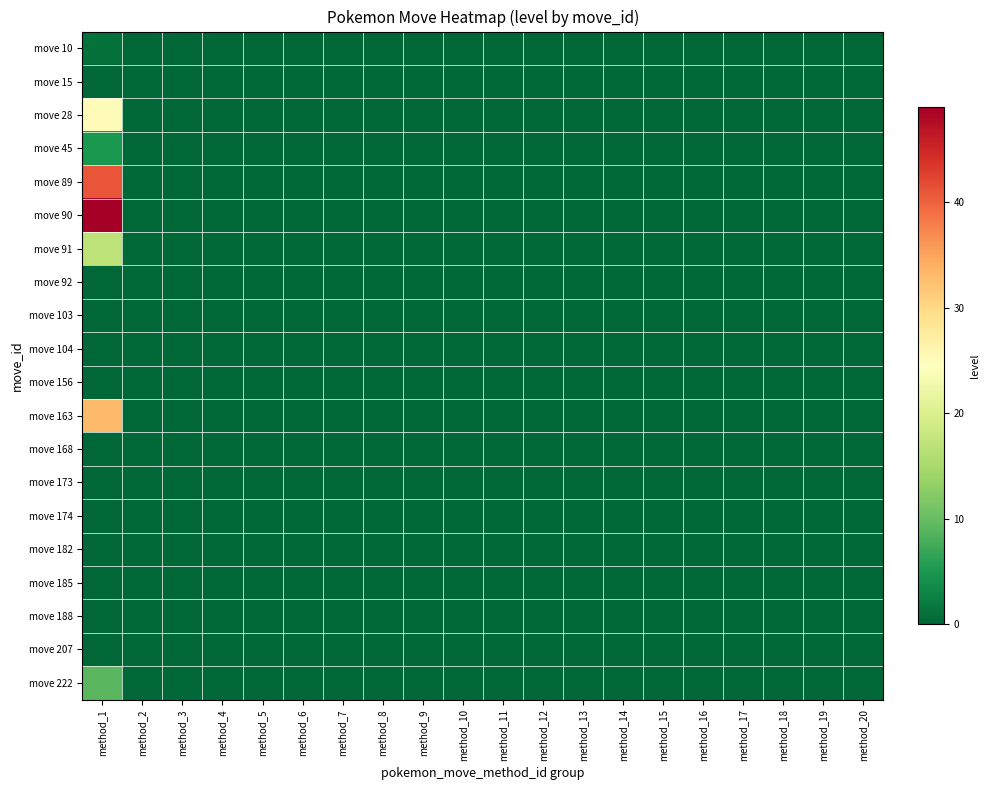

Reading left to right, extract all data points from this chart.

move 10: method_1=1	method_2=0	method_3=0	method_4=0	method_5=0	method_6=0	method_7=0	method_8=0	method_9=0	method_10=0	method_11=0	method_12=0	method_13=0	method_14=0	method_15=0	method_16=0	method_17=0	method_18=0	method_19=0	method_20=0
move 15: method_1=0	method_2=0	method_3=0	method_4=0	method_5=0	method_6=0	method_7=0	method_8=0	method_9=0	method_10=0	method_11=0	method_12=0	method_13=0	method_14=0	method_15=0	method_16=0	method_17=0	method_18=0	method_19=0	method_20=0
move 28: method_1=25	method_2=0	method_3=0	method_4=0	method_5=0	method_6=0	method_7=0	method_8=0	method_9=0	method_10=0	method_11=0	method_12=0	method_13=0	method_14=0	method_15=0	method_16=0	method_17=0	method_18=0	method_19=0	method_20=0
move 45: method_1=5	method_2=0	method_3=0	method_4=0	method_5=0	method_6=0	method_7=0	method_8=0	method_9=0	method_10=0	method_11=0	method_12=0	method_13=0	method_14=0	method_15=0	method_16=0	method_17=0	method_18=0	method_19=0	method_20=0
move 89: method_1=41	method_2=0	method_3=0	method_4=0	method_5=0	method_6=0	method_7=0	method_8=0	method_9=0	method_10=0	method_11=0	method_12=0	method_13=0	method_14=0	method_15=0	method_16=0	method_17=0	method_18=0	method_19=0	method_20=0
move 90: method_1=49	method_2=0	method_3=0	method_4=0	method_5=0	method_6=0	method_7=0	method_8=0	method_9=0	method_10=0	method_11=0	method_12=0	method_13=0	method_14=0	method_15=0	method_16=0	method_17=0	method_18=0	method_19=0	method_20=0
move 91: method_1=17	method_2=0	method_3=0	method_4=0	method_5=0	method_6=0	method_7=0	method_8=0	method_9=0	method_10=0	method_11=0	method_12=0	method_13=0	method_14=0	method_15=0	method_16=0	method_17=0	method_18=0	method_19=0	method_20=0
move 92: method_1=0	method_2=0	method_3=0	method_4=0	method_5=0	method_6=0	method_7=0	method_8=0	method_9=0	method_10=0	method_11=0	method_12=0	method_13=0	method_14=0	method_15=0	method_16=0	method_17=0	method_18=0	method_19=0	method_20=0
move 103: method_1=0	method_2=0	method_3=0	method_4=0	method_5=0	method_6=0	method_7=0	method_8=0	method_9=0	method_10=0	method_11=0	method_12=0	method_13=0	method_14=0	method_15=0	method_16=0	method_17=0	method_18=0	method_19=0	method_20=0
move 104: method_1=0	method_2=0	method_3=0	method_4=0	method_5=0	method_6=0	method_7=0	method_8=0	method_9=0	method_10=0	method_11=0	method_12=0	method_13=0	method_14=0	method_15=0	method_16=0	method_17=0	method_18=0	method_19=0	method_20=0
move 156: method_1=0	method_2=0	method_3=0	method_4=0	method_5=0	method_6=0	method_7=0	method_8=0	method_9=0	method_10=0	method_11=0	method_12=0	method_13=0	method_14=0	method_15=0	method_16=0	method_17=0	method_18=0	method_19=0	method_20=0
move 163: method_1=33	method_2=0	method_3=0	method_4=0	method_5=0	method_6=0	method_7=0	method_8=0	method_9=0	method_10=0	method_11=0	method_12=0	method_13=0	method_14=0	method_15=0	method_16=0	method_17=0	method_18=0	method_19=0	method_20=0
move 168: method_1=0	method_2=0	method_3=0	method_4=0	method_5=0	method_6=0	method_7=0	method_8=0	method_9=0	method_10=0	method_11=0	method_12=0	method_13=0	method_14=0	method_15=0	method_16=0	method_17=0	method_18=0	method_19=0	method_20=0
move 173: method_1=0	method_2=0	method_3=0	method_4=0	method_5=0	method_6=0	method_7=0	method_8=0	method_9=0	method_10=0	method_11=0	method_12=0	method_13=0	method_14=0	method_15=0	method_16=0	method_17=0	method_18=0	method_19=0	method_20=0
move 174: method_1=0	method_2=0	method_3=0	method_4=0	method_5=0	method_6=0	method_7=0	method_8=0	method_9=0	method_10=0	method_11=0	method_12=0	method_13=0	method_14=0	method_15=0	method_16=0	method_17=0	method_18=0	method_19=0	method_20=0
move 182: method_1=0	method_2=0	method_3=0	method_4=0	method_5=0	method_6=0	method_7=0	method_8=0	method_9=0	method_10=0	method_11=0	method_12=0	method_13=0	method_14=0	method_15=0	method_16=0	method_17=0	method_18=0	method_19=0	method_20=0
move 185: method_1=0	method_2=0	method_3=0	method_4=0	method_5=0	method_6=0	method_7=0	method_8=0	method_9=0	method_10=0	method_11=0	method_12=0	method_13=0	method_14=0	method_15=0	method_16=0	method_17=0	method_18=0	method_19=0	method_20=0
move 188: method_1=0	method_2=0	method_3=0	method_4=0	method_5=0	method_6=0	method_7=0	method_8=0	method_9=0	method_10=0	method_11=0	method_12=0	method_13=0	method_14=0	method_15=0	method_16=0	method_17=0	method_18=0	method_19=0	method_20=0
move 207: method_1=0	method_2=0	method_3=0	method_4=0	method_5=0	method_6=0	method_7=0	method_8=0	method_9=0	method_10=0	method_11=0	method_12=0	method_13=0	method_14=0	method_15=0	method_16=0	method_17=0	method_18=0	method_19=0	method_20=0
move 222: method_1=9	method_2=0	method_3=0	method_4=0	method_5=0	method_6=0	method_7=0	method_8=0	method_9=0	method_10=0	method_11=0	method_12=0	method_13=0	method_14=0	method_15=0	method_16=0	method_17=0	method_18=0	method_19=0	method_20=0